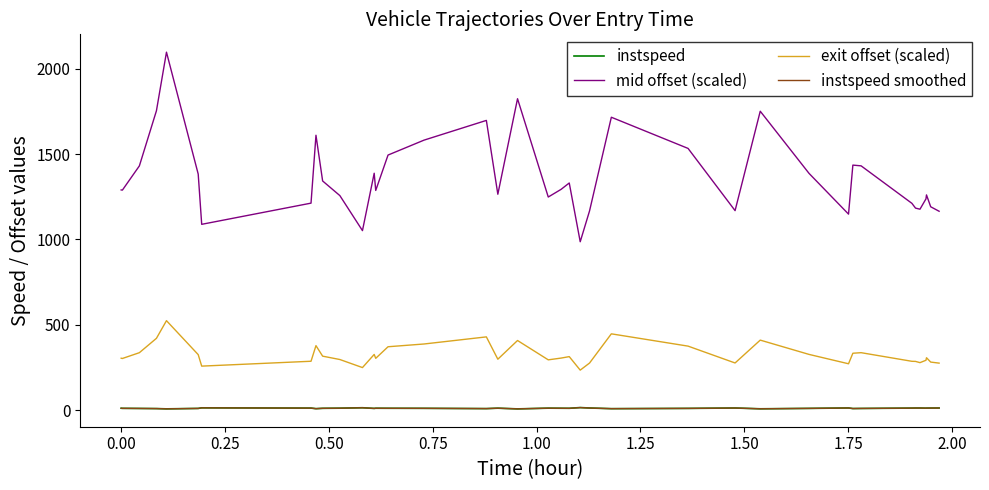

What is the greatest value displayed?

2096.1